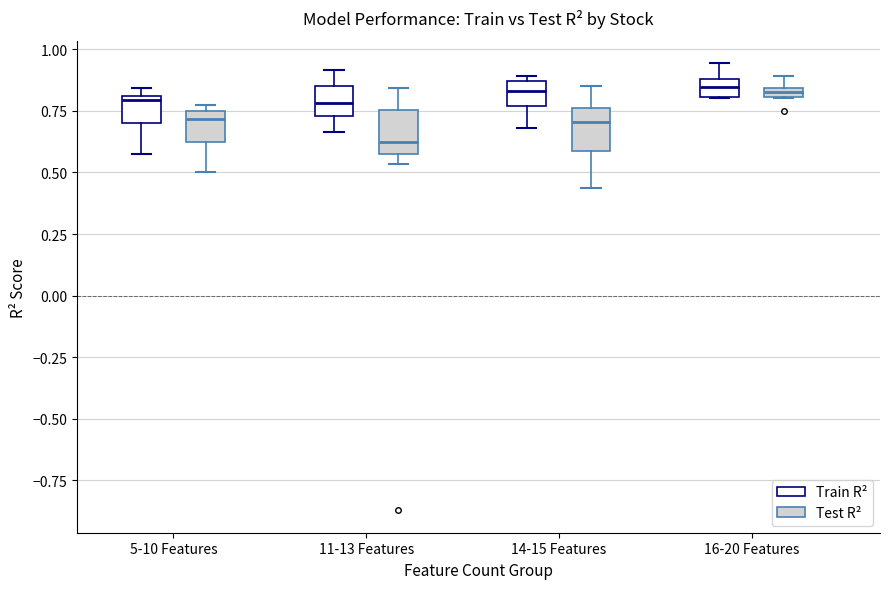

Where is the upper edge of the box for 16-20 Features (Test R²) on the y-axis? The values are not printed on the chart, so give them approximately, as read against the axis.

0.85